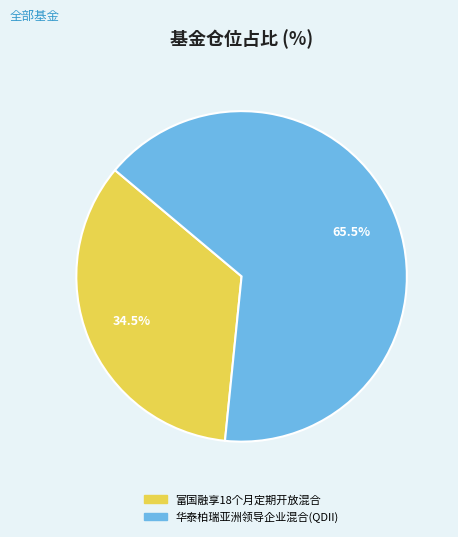

Is there a majority slice in this chart?

Yes